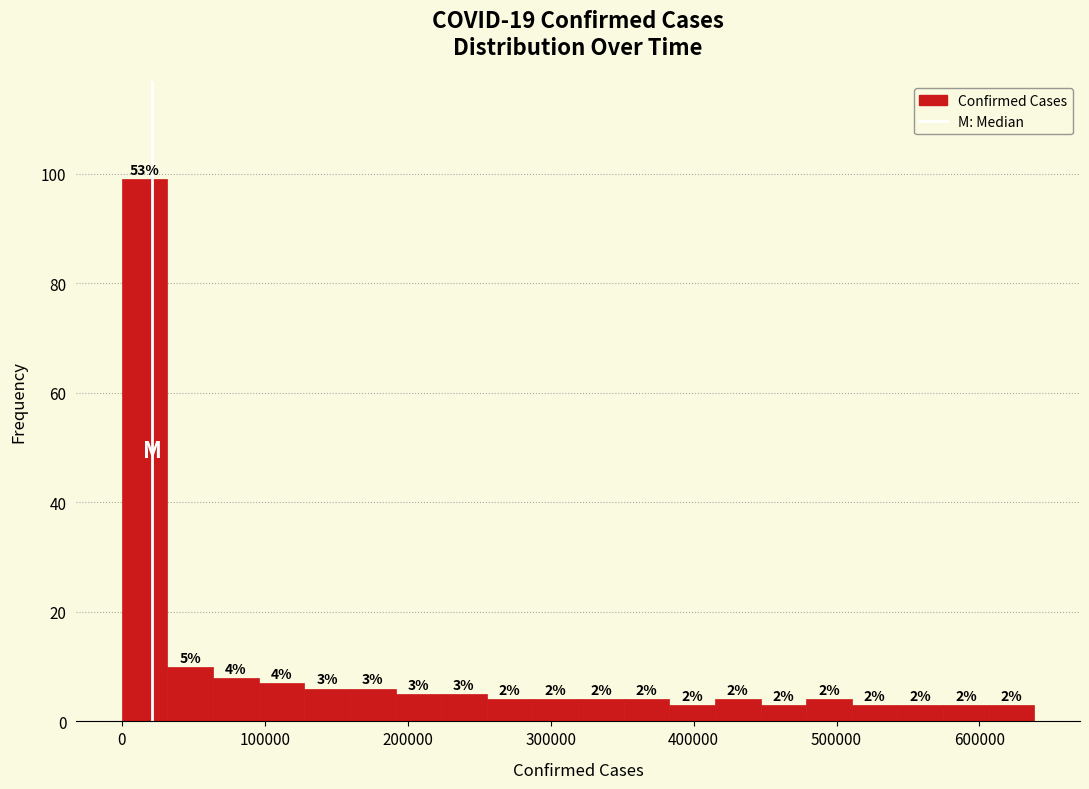

Read against the x-axis, roughly where is the centre of the tallest bar?

20000